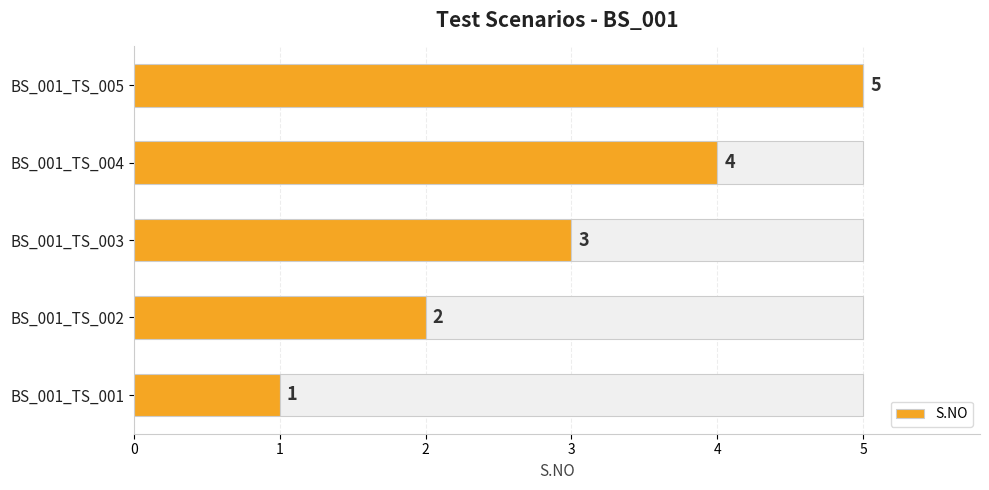

What is the difference between the maximum and minimum values in the S.NO series?

4